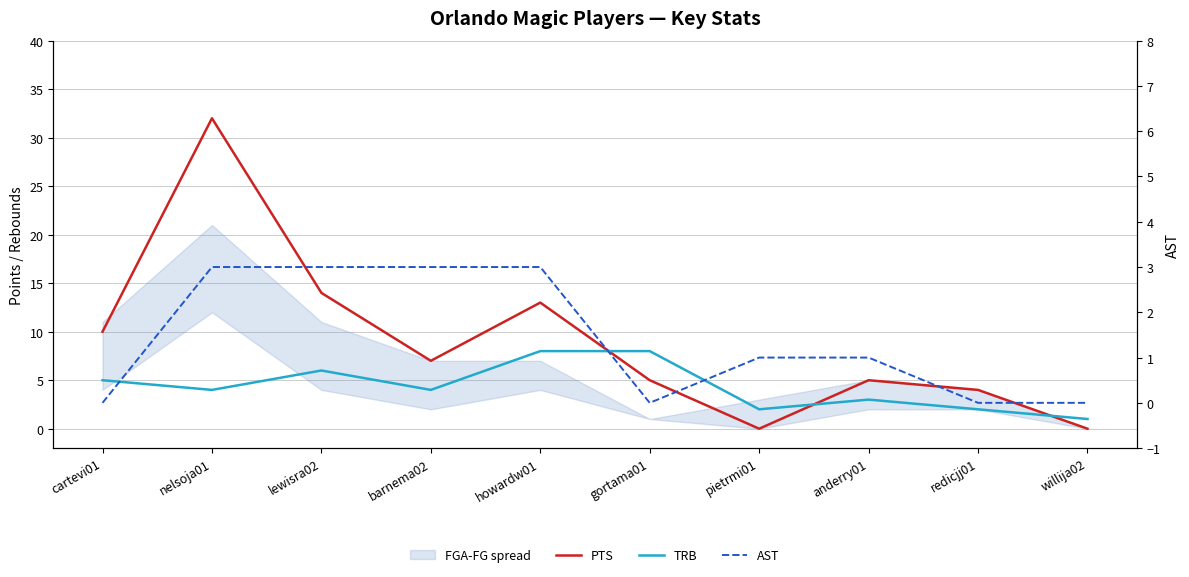

What position from the left is anderry01?

8